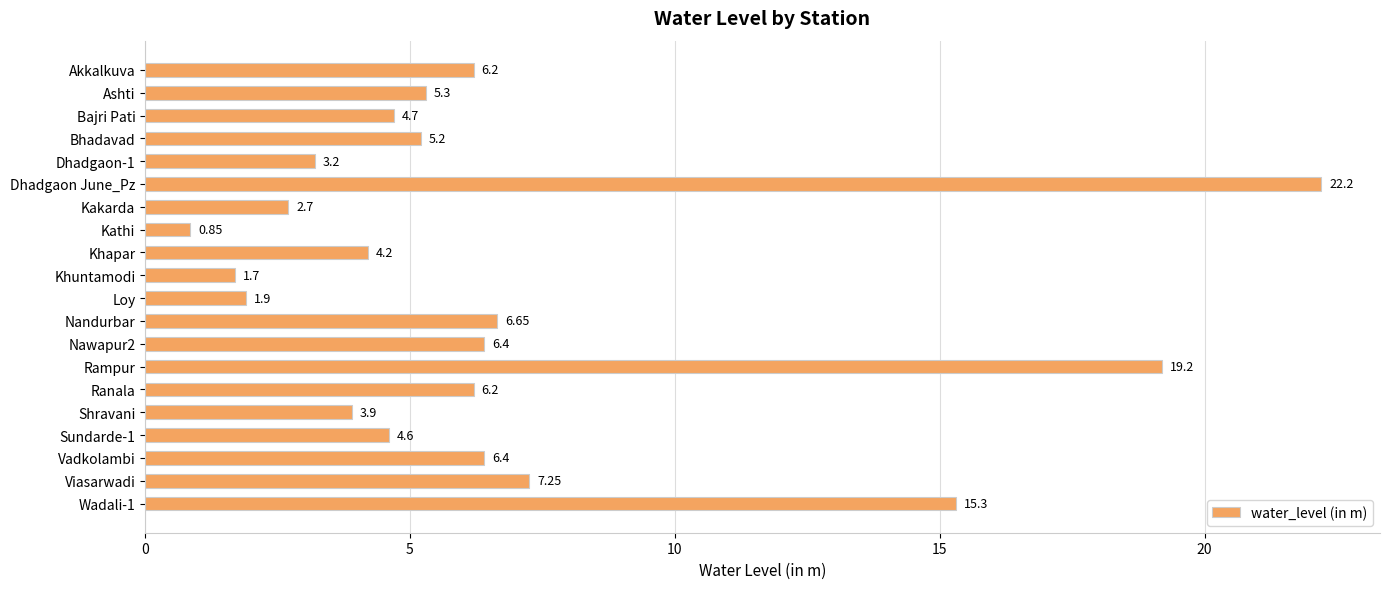

Does the chart contain stacked bars?

No